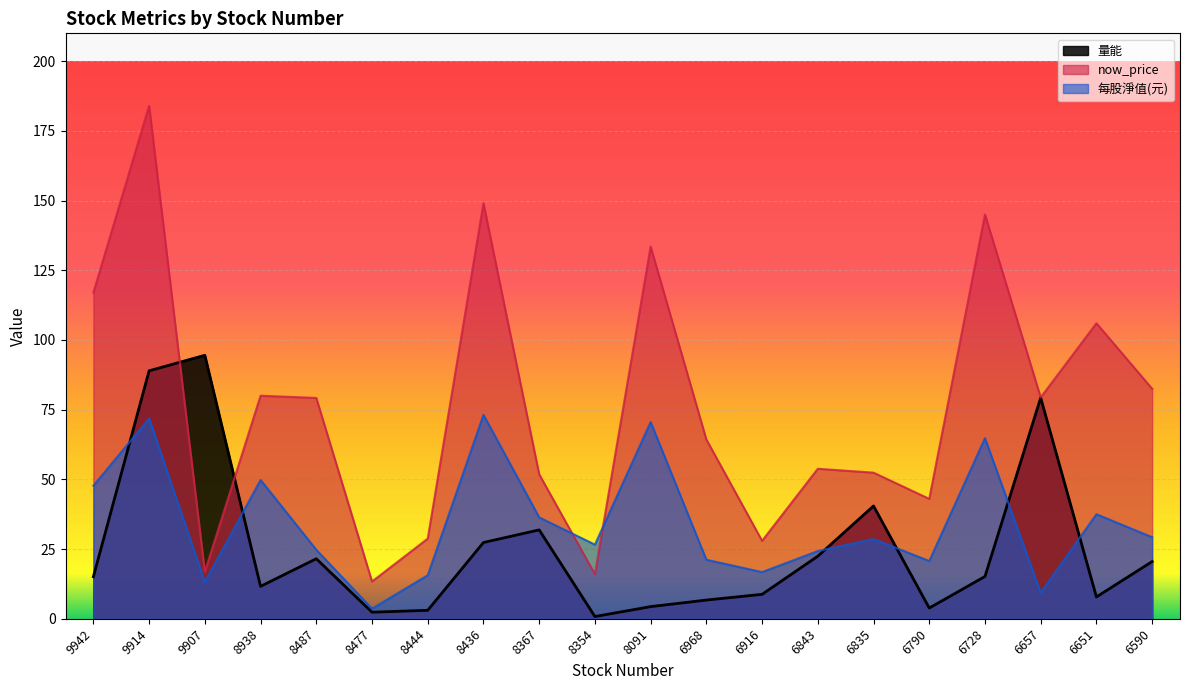

How many times do 每股淨值(元) and now_price cross each other?

2